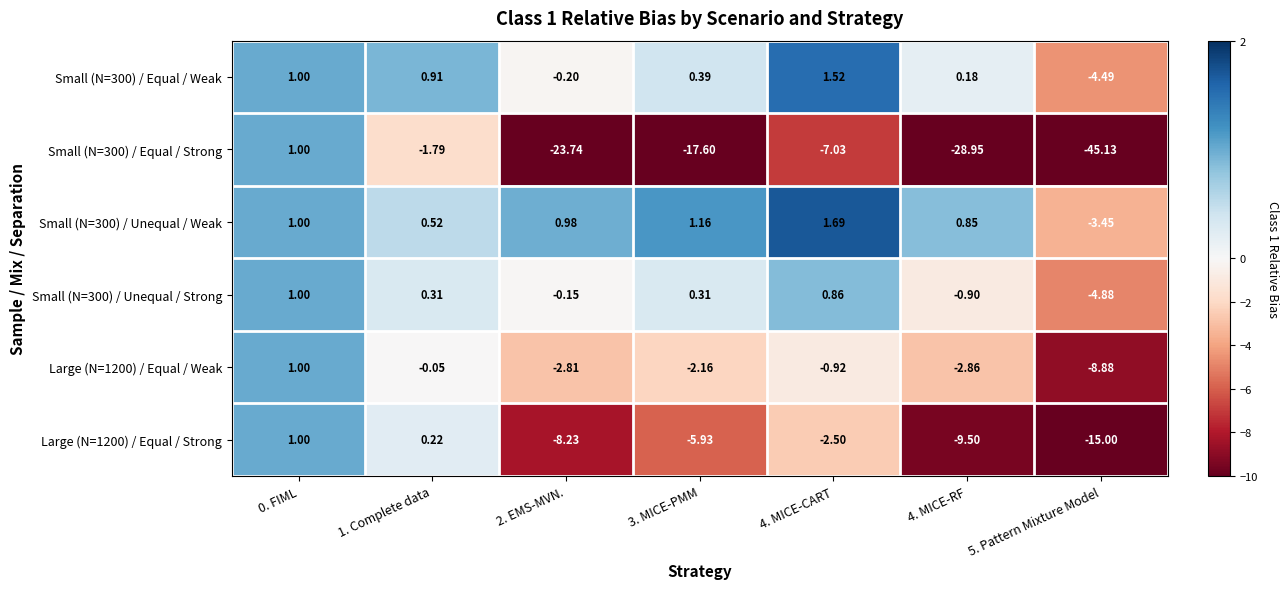

Is the value of Small (N=300) / Equal / Weak at 5. Pattern Mixture Model greater than the value of Small (N=300) / Unequal / Strong at 1. Complete data?

No